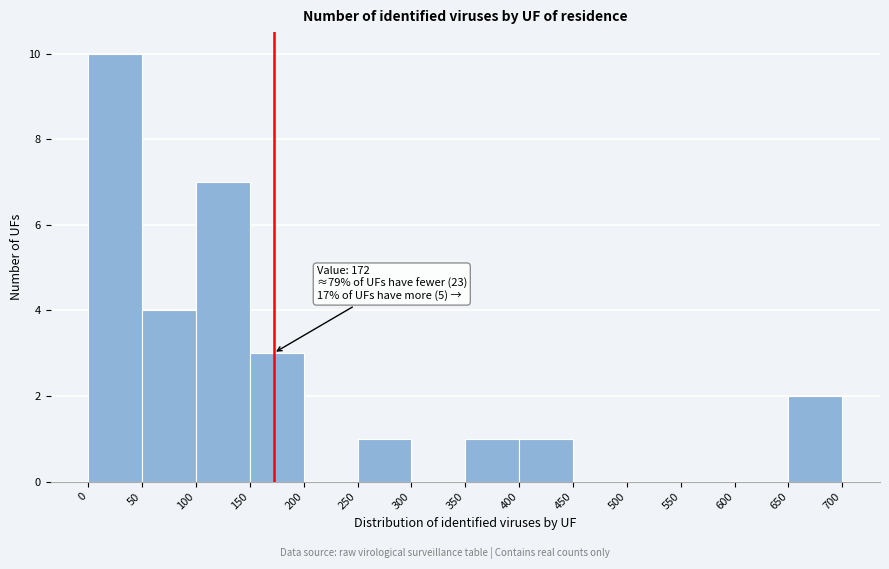

Which range on the x-axis has the tallest bar?

0 to 50